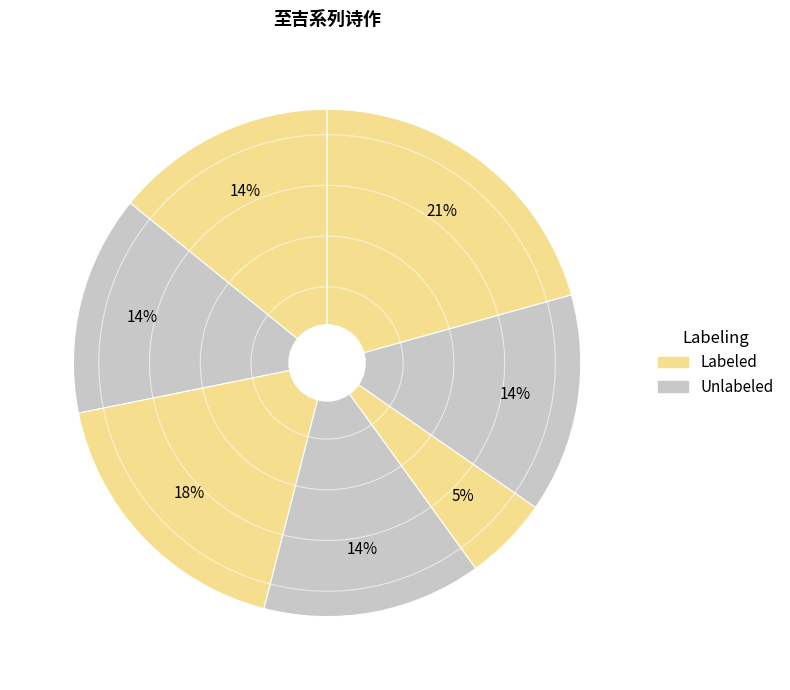

How many segments does this pie chart have?

7